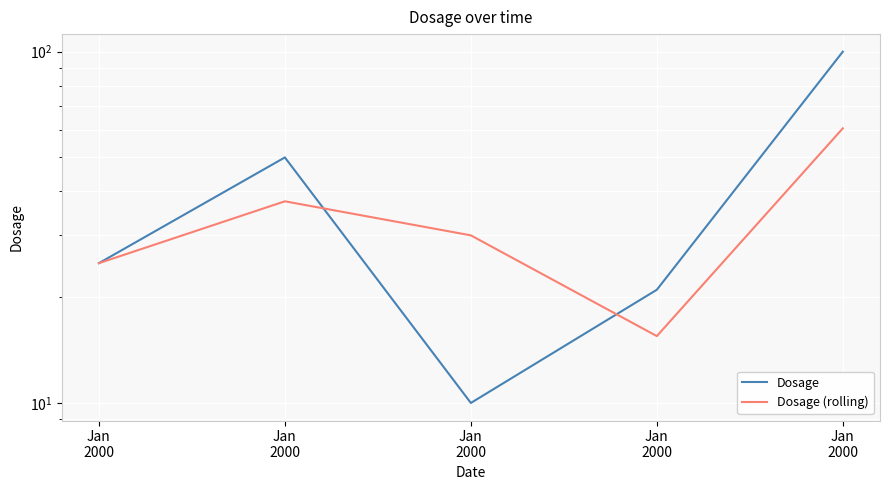

Rank the series at Jan
2000 from highest to lowest value.

Dosage, Dosage (rolling)